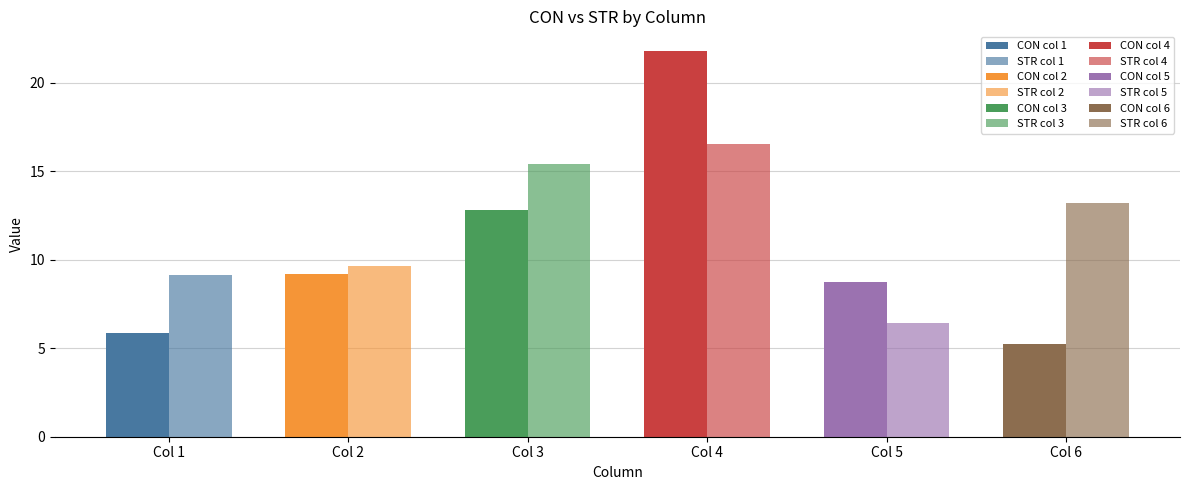

What is the average value of the STR series?

11.7